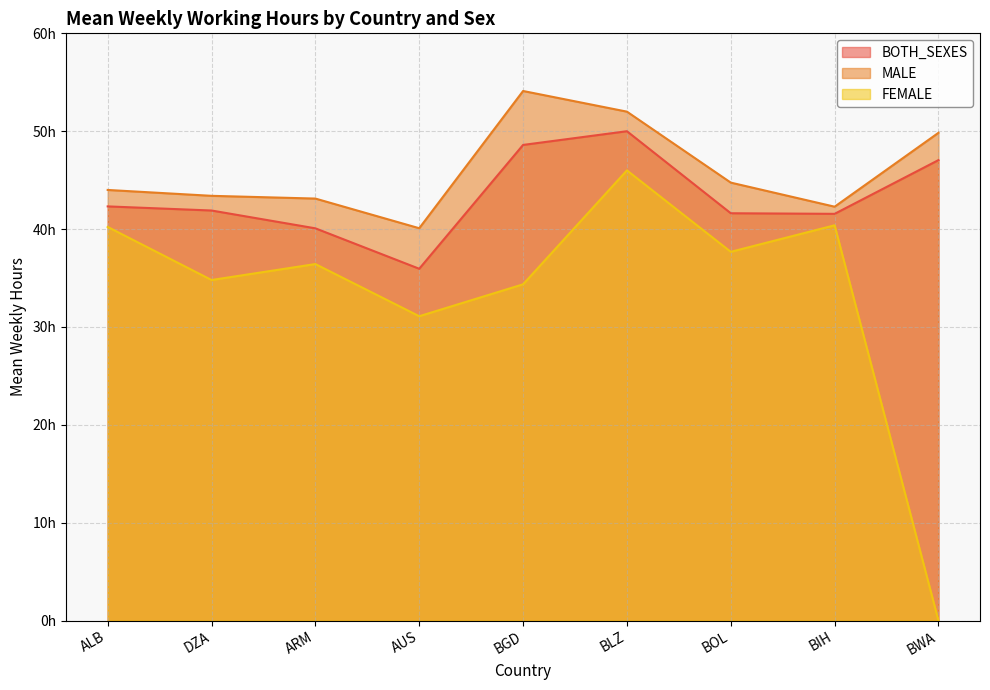

What is the label of the 1st point from the right?

BWA